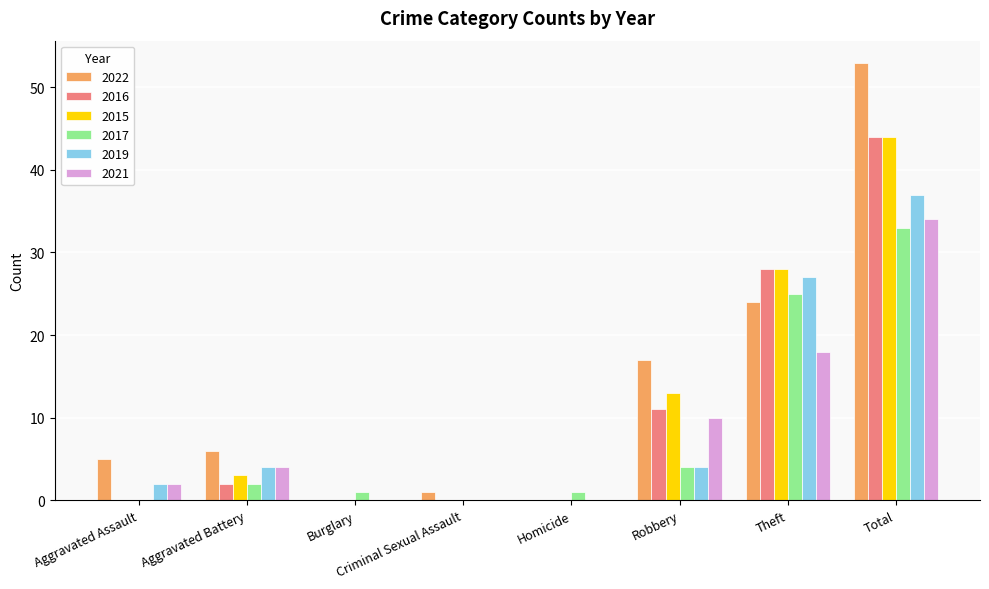

Where is 2016 nearest to the value 22?

Theft